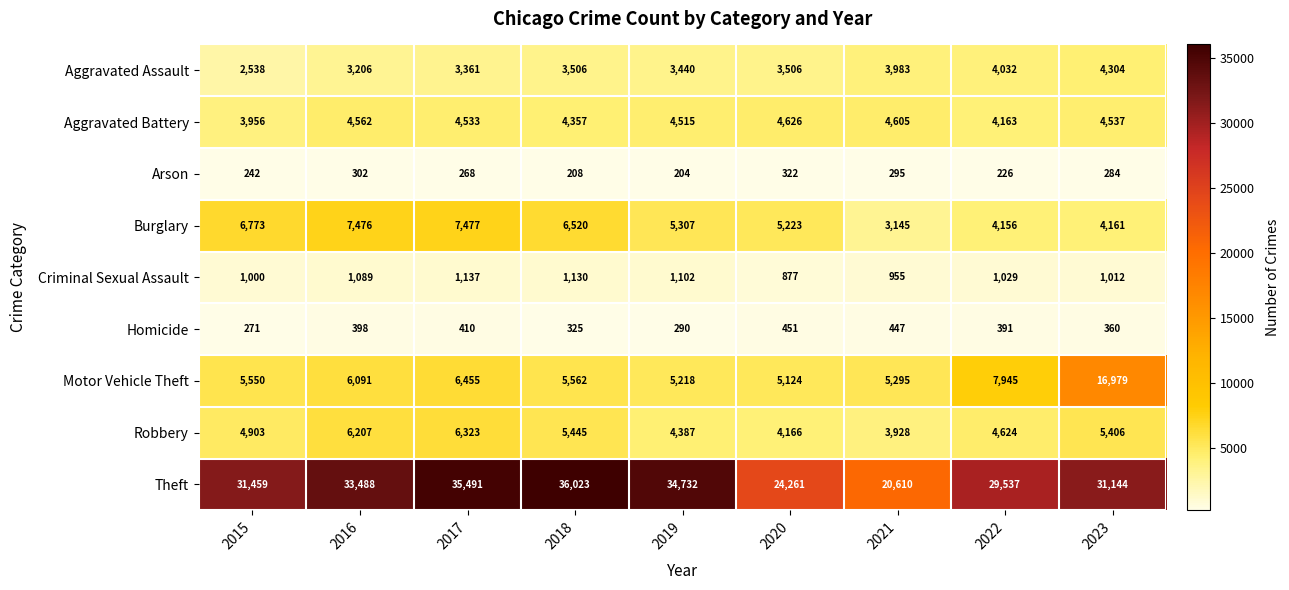

The value of Aggravated Assault at 2019 is 5531. True or false?

False